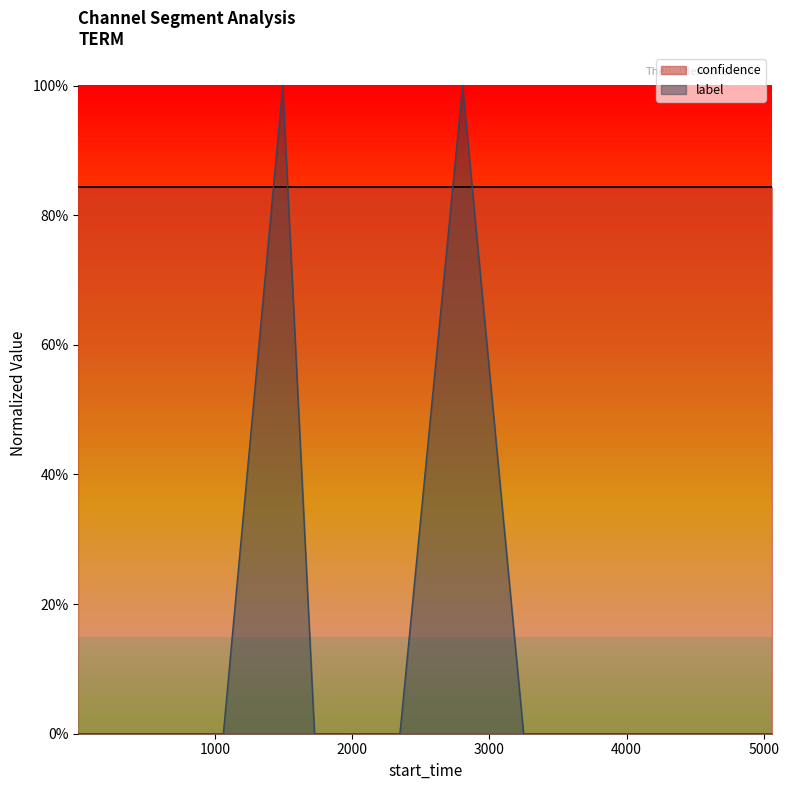

Does the chart have visible grid lines?

No